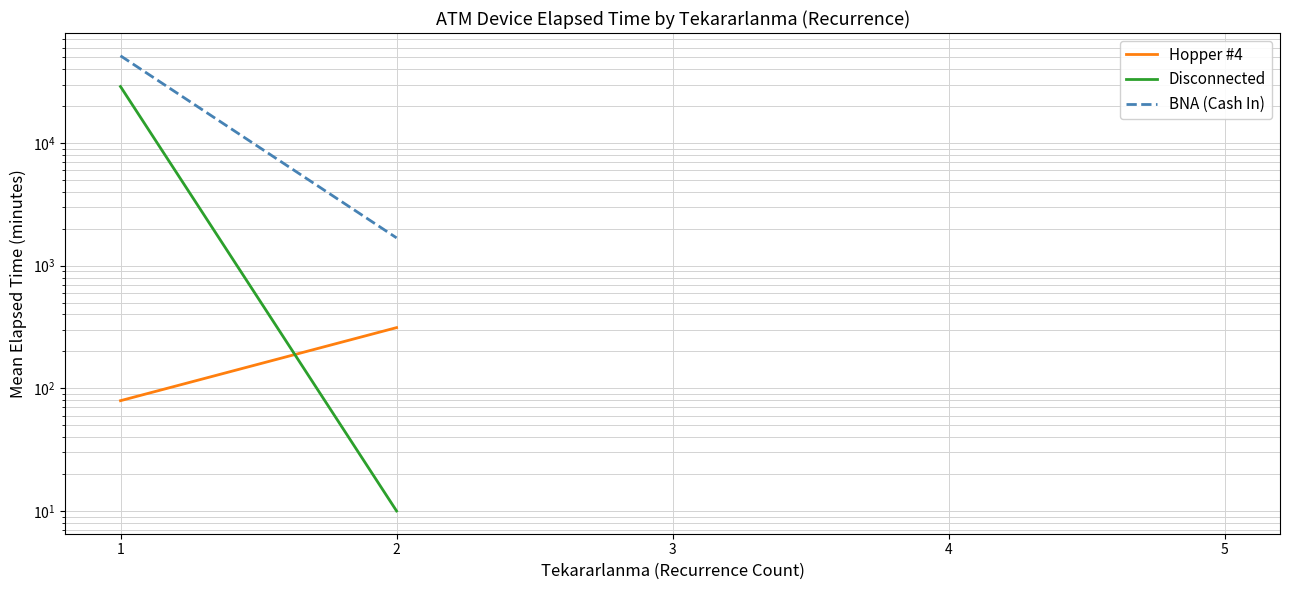

Is the value of Disconnected at 5 greater than the value of BNA (Cash In) at 2?

No